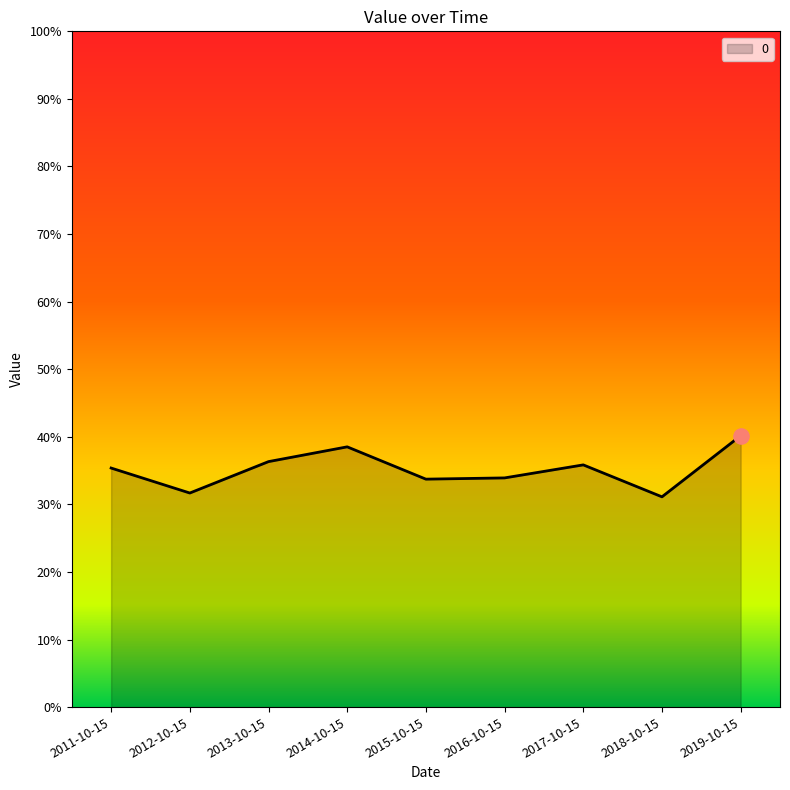

Which has a higher value, 2016-10-15 or 2012-10-15?

2016-10-15